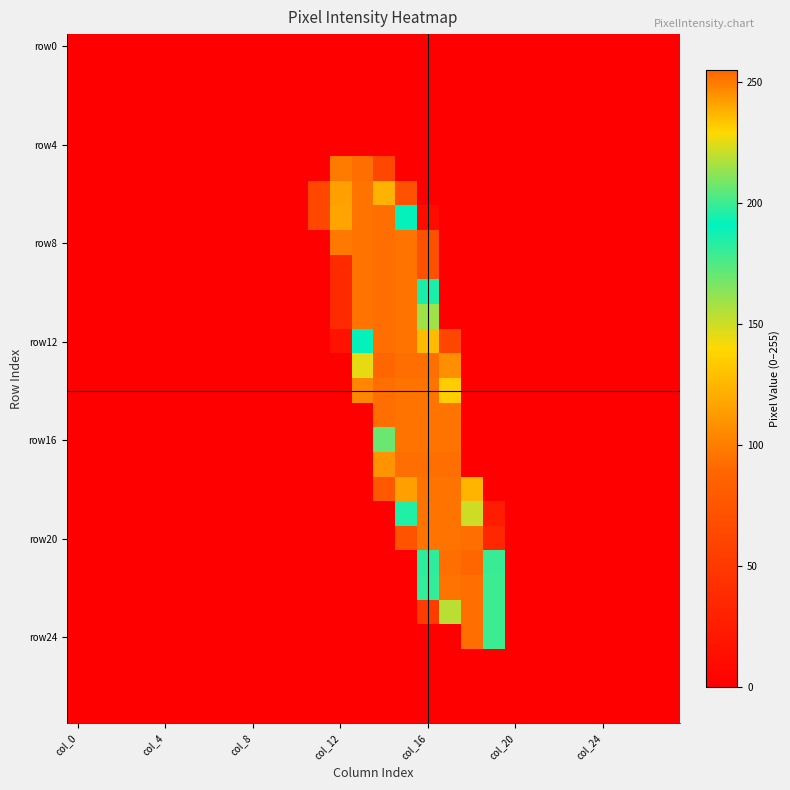

At which category does the chart reach its minimum across all series?

col_0